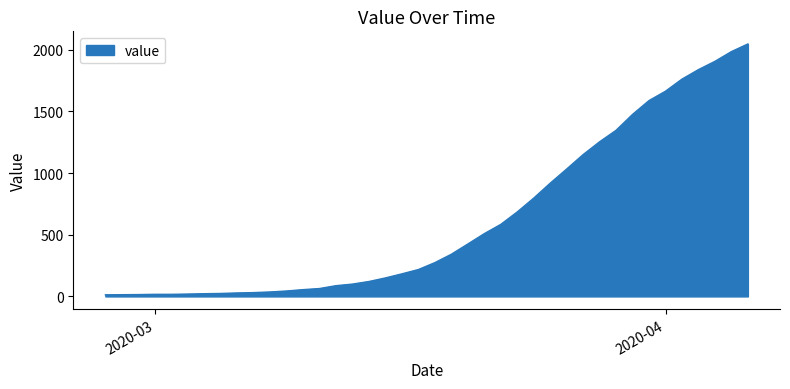

What is the difference between the maximum and minimum values?

2034